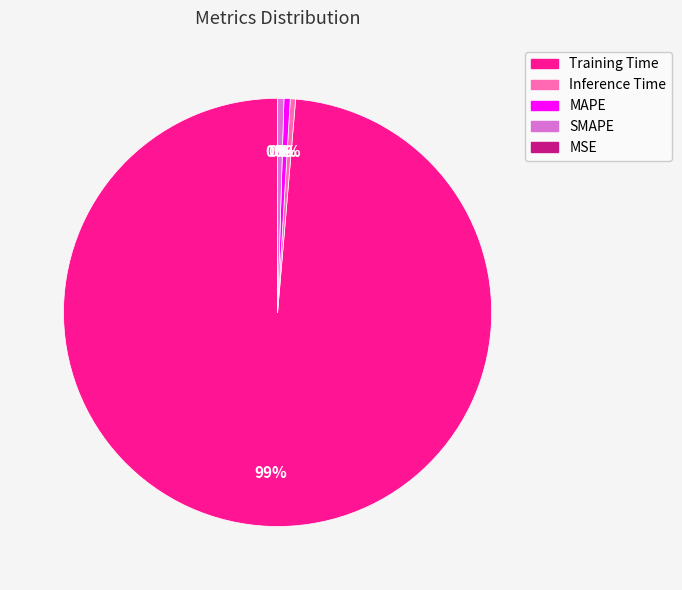

Which has a higher value, SMAPE or MAPE?

SMAPE